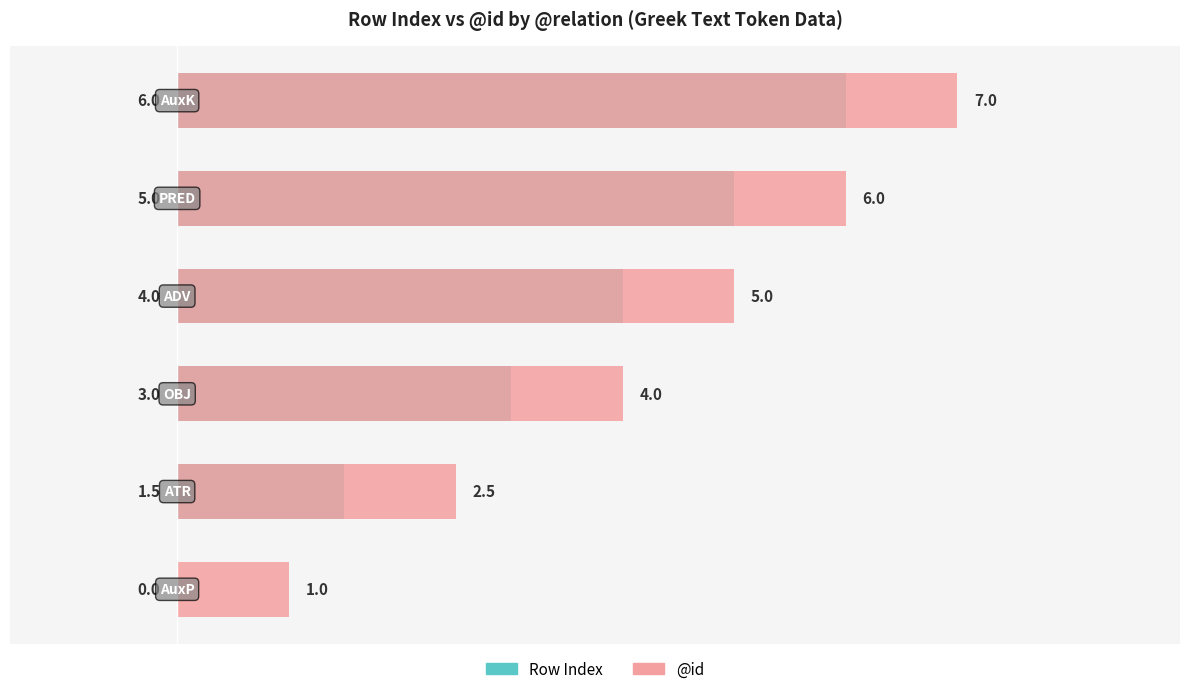

How many bars are there in each group?

2